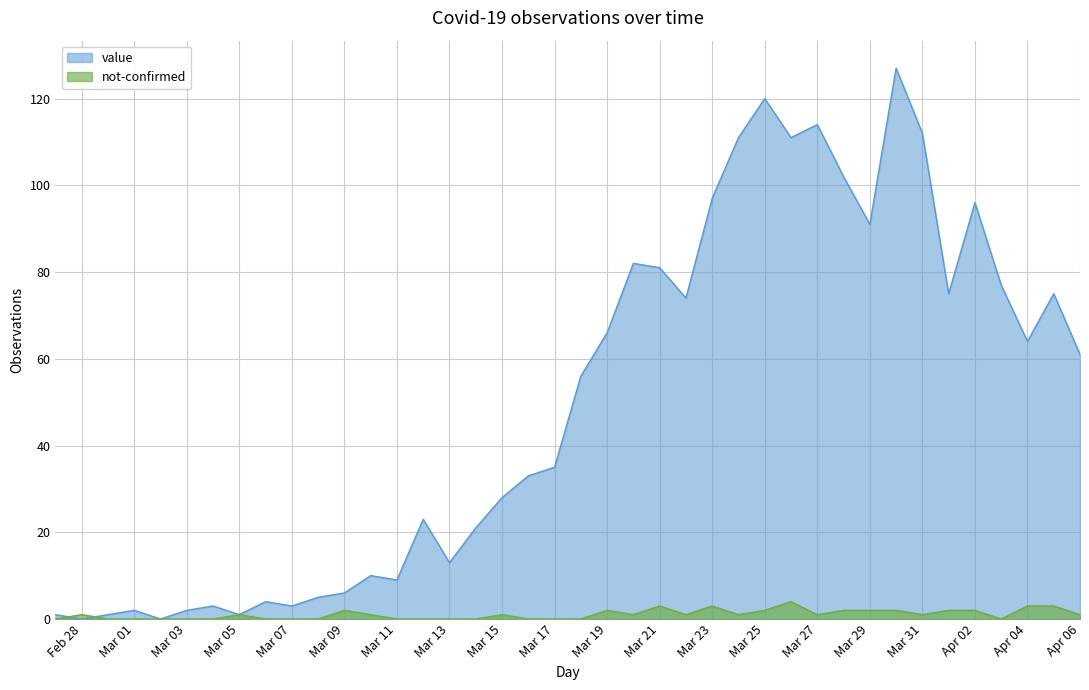

What is the greatest value displayed?

127